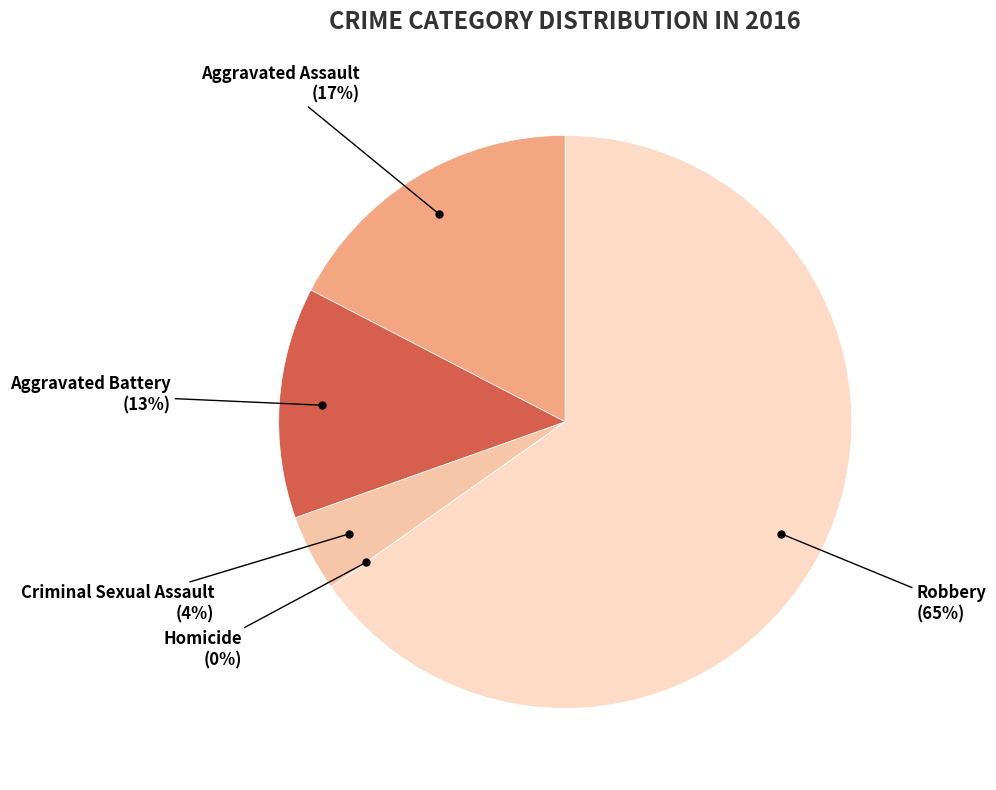

Which category accounts for the majority?

Robbery